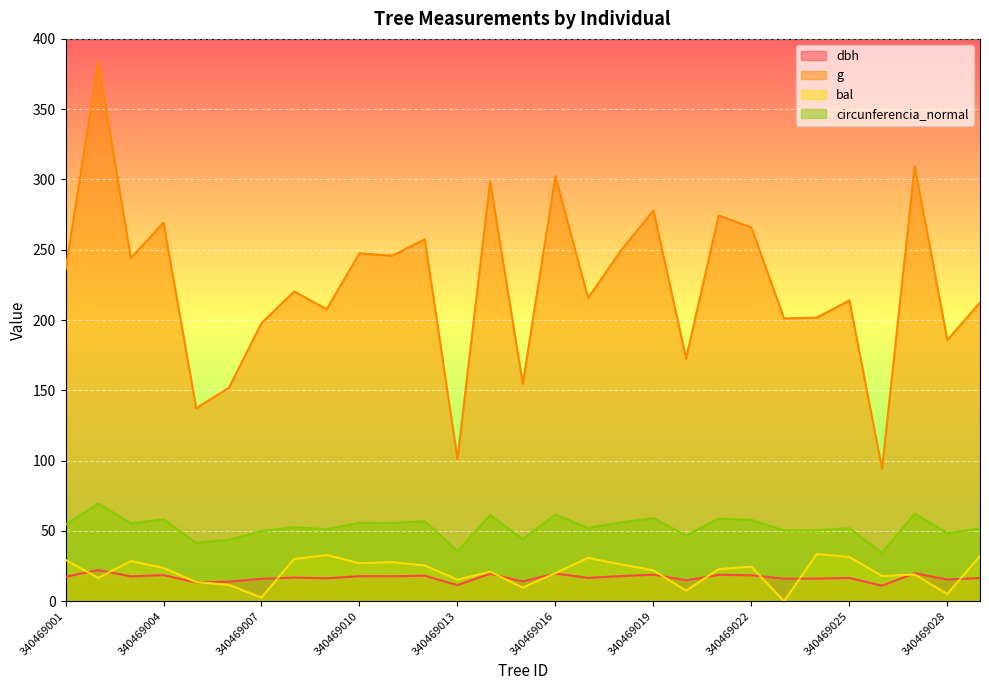

At which label does bal reach its minimum?

340469023